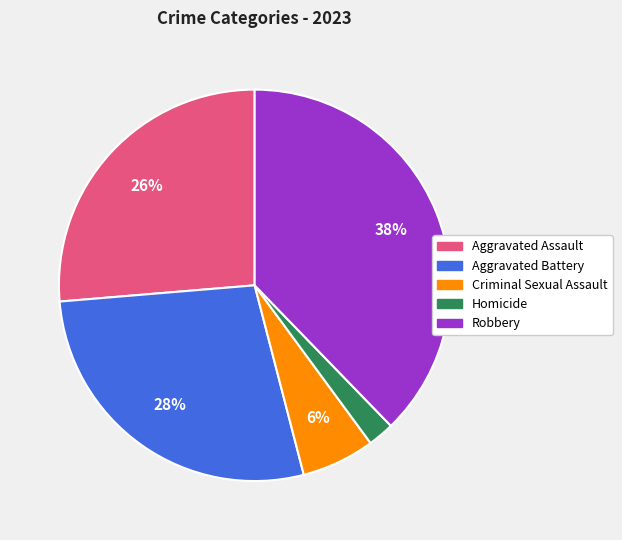

Count the number of slices in the pie.

5